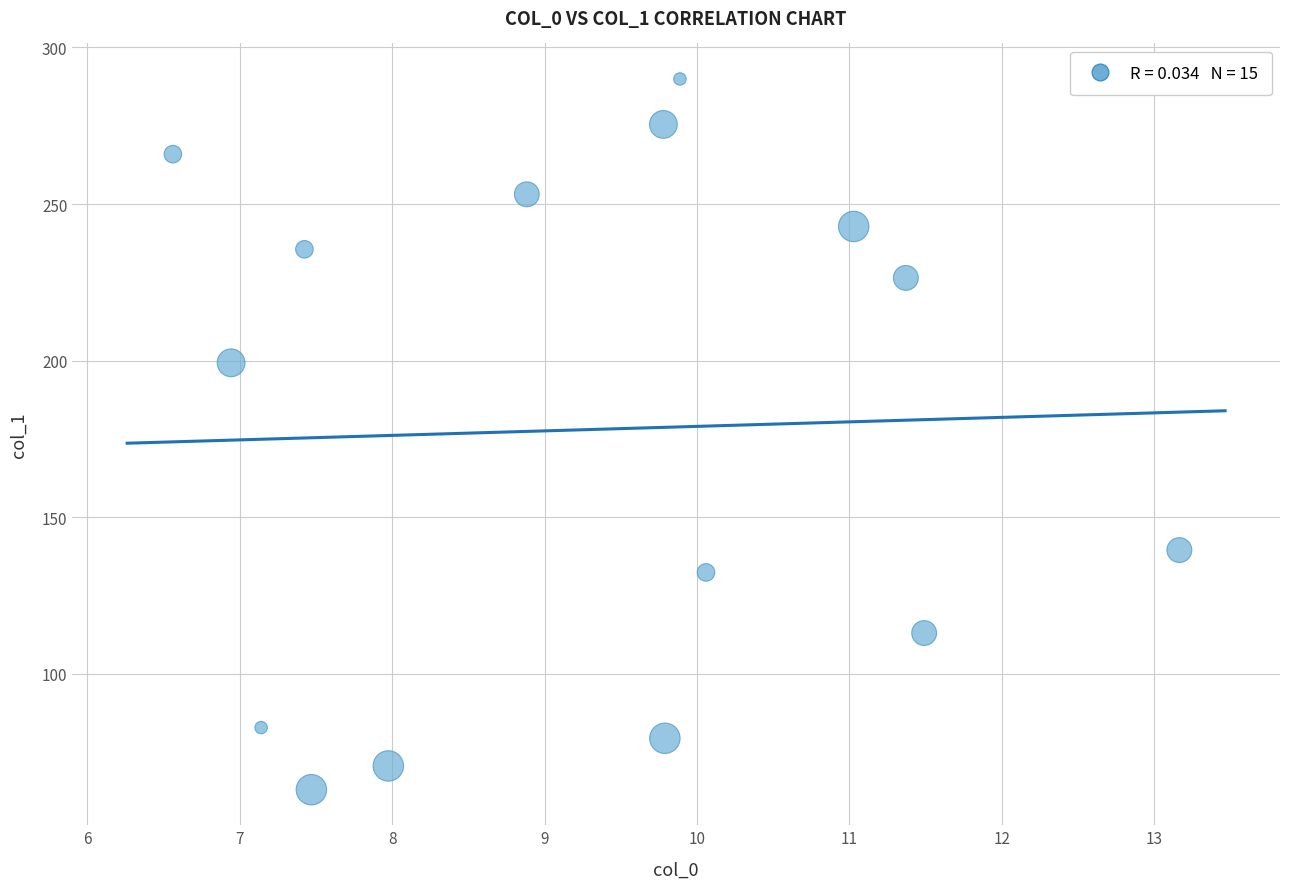

What Y value in the scatter plot is closest to 176?

199.3